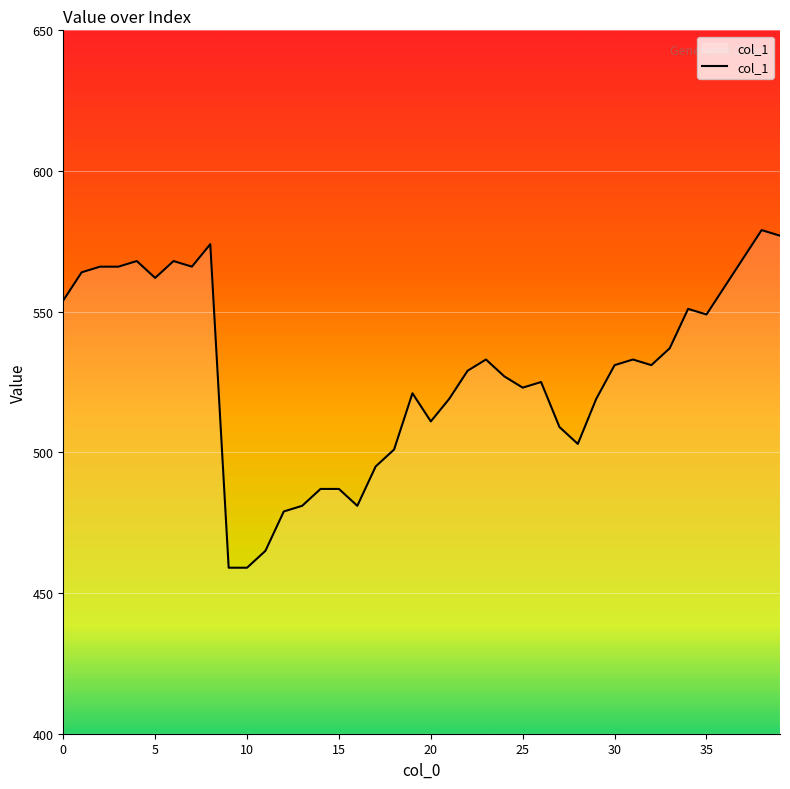

What is the minimum value shown in the chart?

459